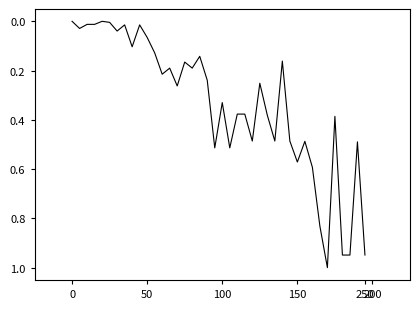

Does the chart display data point markers on the line(s)?

No